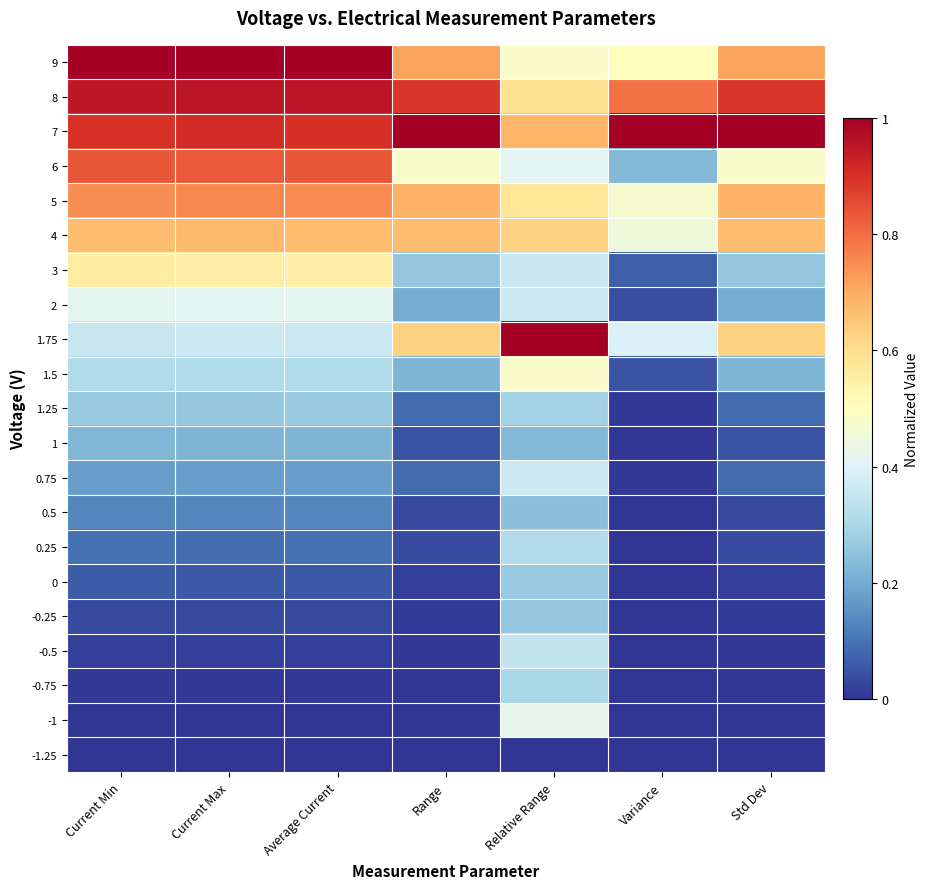

Rank the series by their maximum value, from highest to lowest.

9, 7, 1.75, 8, 6, 5, 4, 3, 1.5, -1, 2, 0.75, -0.5, 0.25, -0.75, 1.25, 0, -0.25, 0.5, 1, -1.25